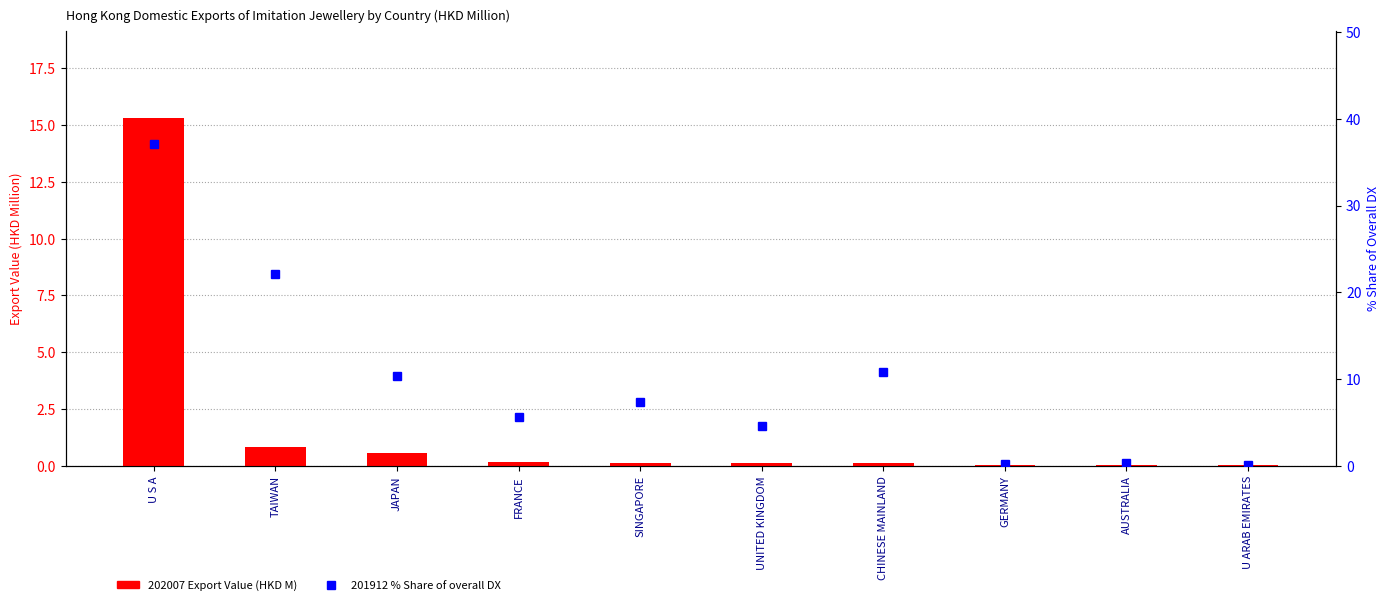

How many data points in 201912 % Share of overall DX are above 7?

5